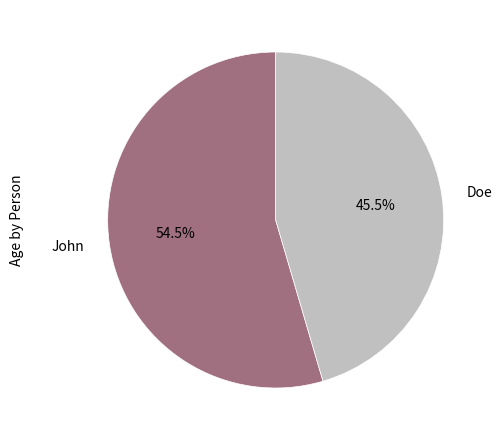

To the nearest percent, what is the average slice percentage?

50%